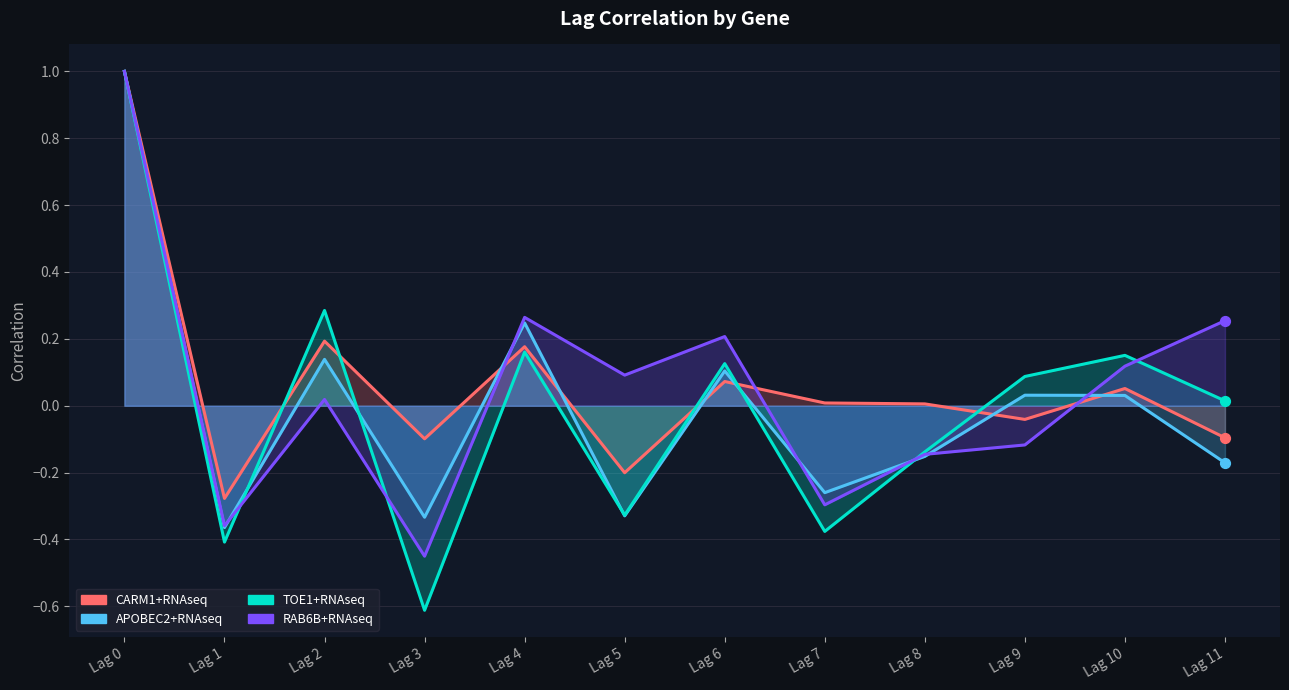

Which series contains the highest Y value?

CARM1+RNAseq